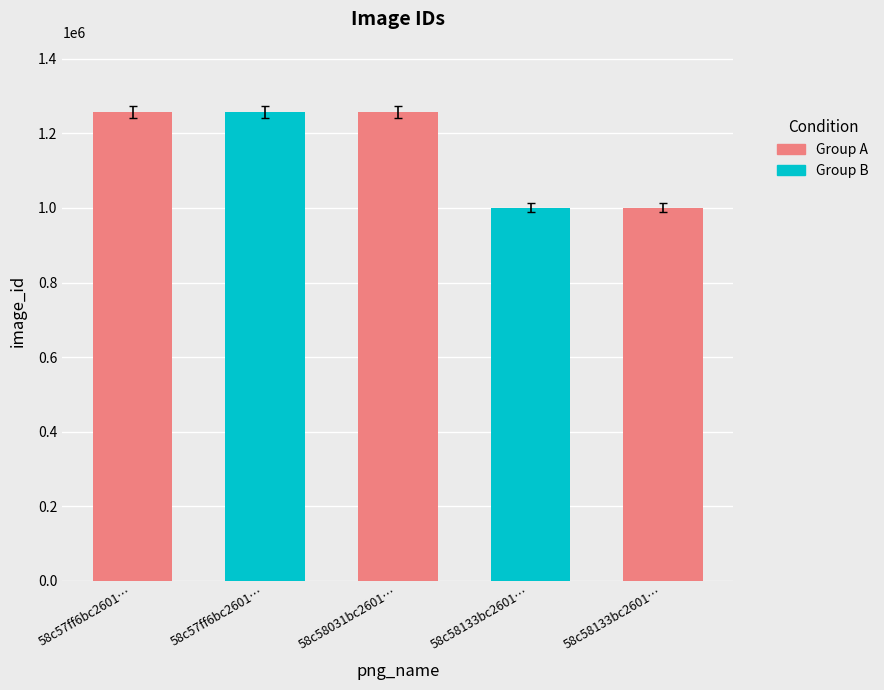

Which has a higher value, 58c57ff6bc2601… or 58c58031bc2601…?

58c58031bc2601…